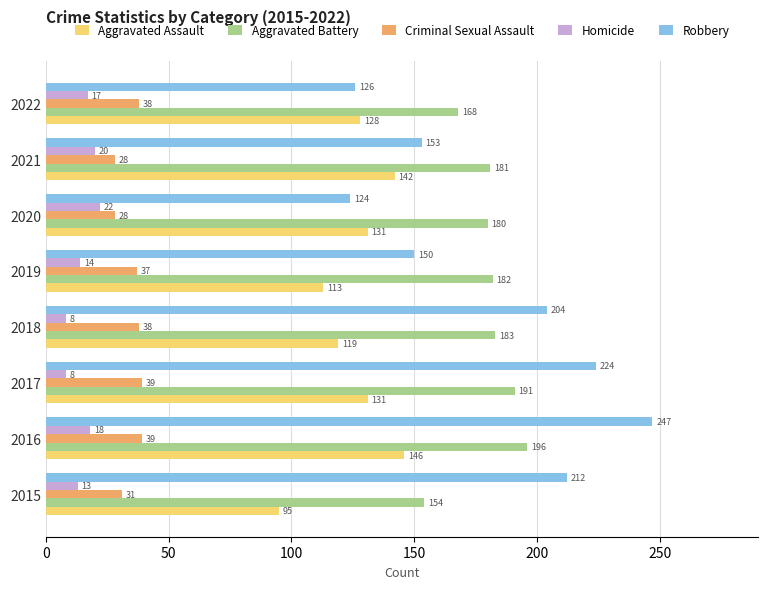

Is it true that Homicide equals 36 at 2020?

False